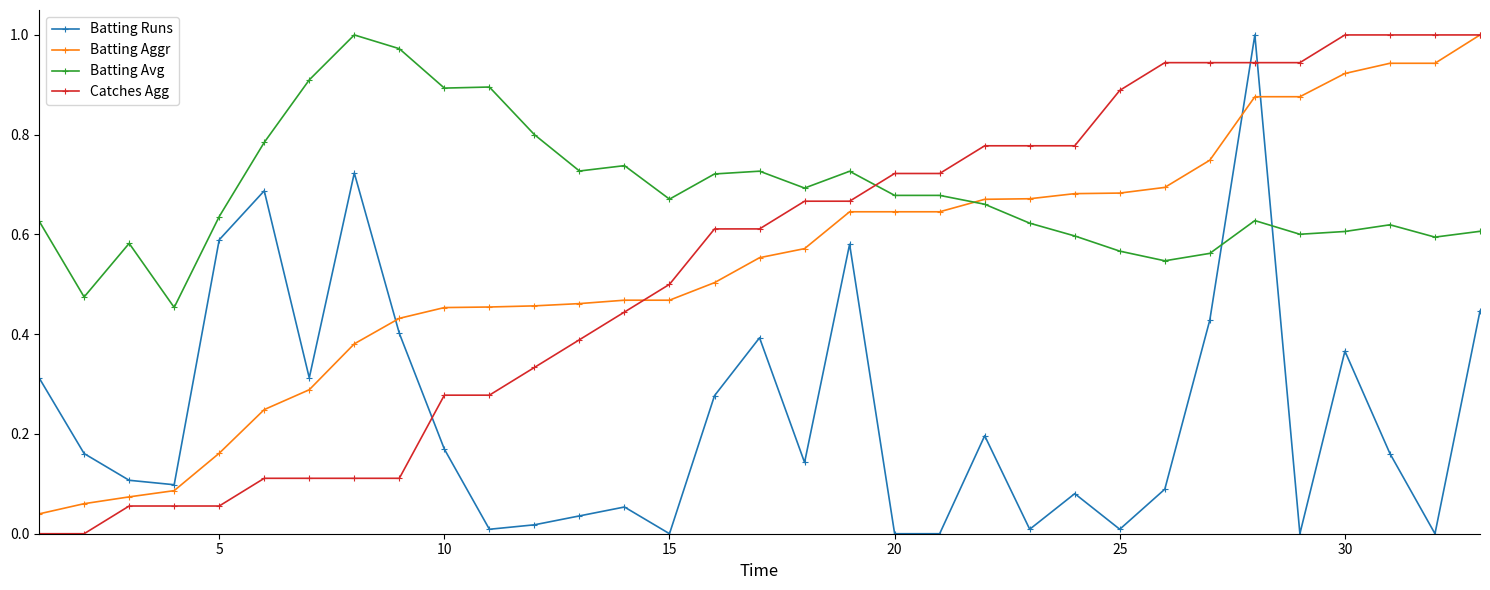

Which series has the largest total across all categories?

Batting Avg